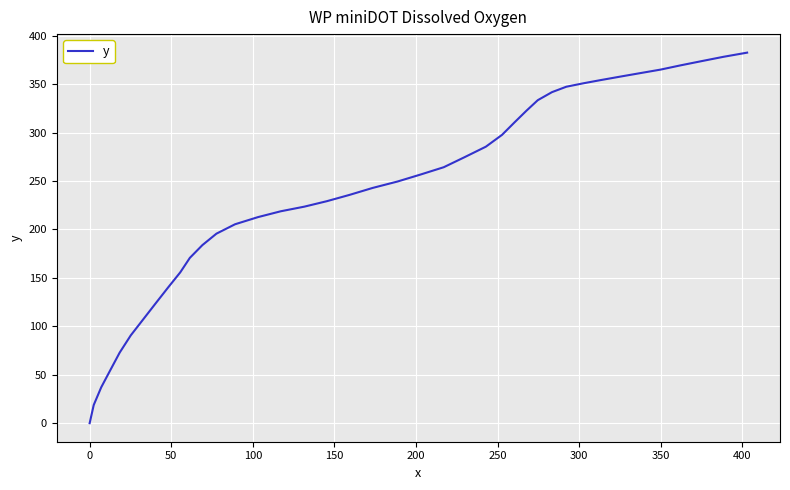

What is the difference between the maximum and minimum values?

382.6